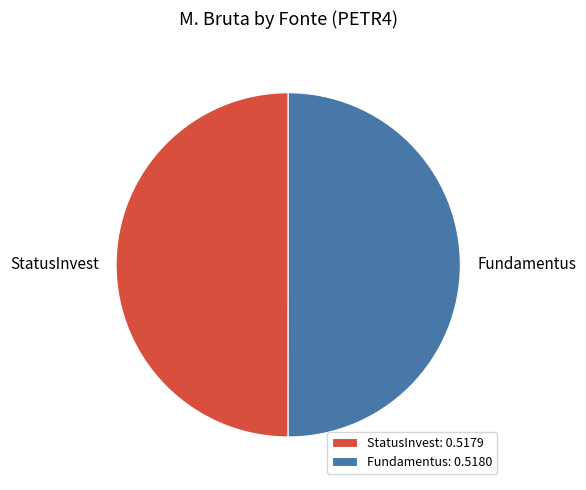

How many slices are in this pie chart?

2